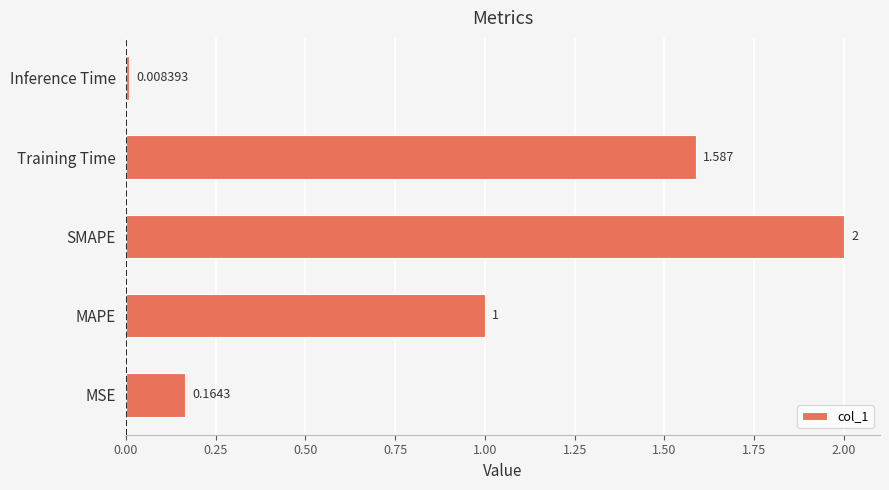

List the labels in order of value, largest first.

SMAPE, Training Time, MAPE, MSE, Inference Time